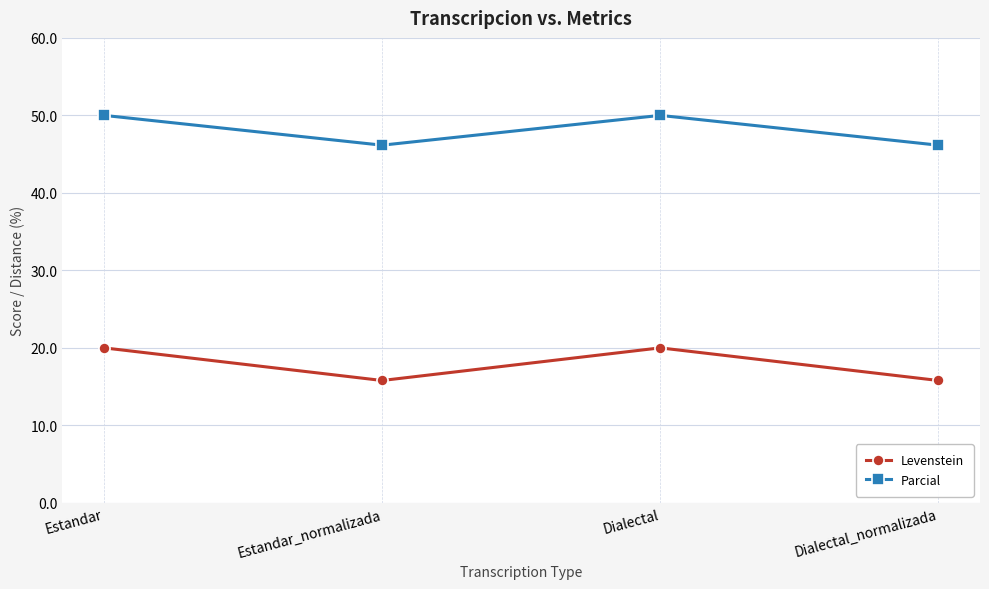

At how many categories does at least one series exceed 24?

4